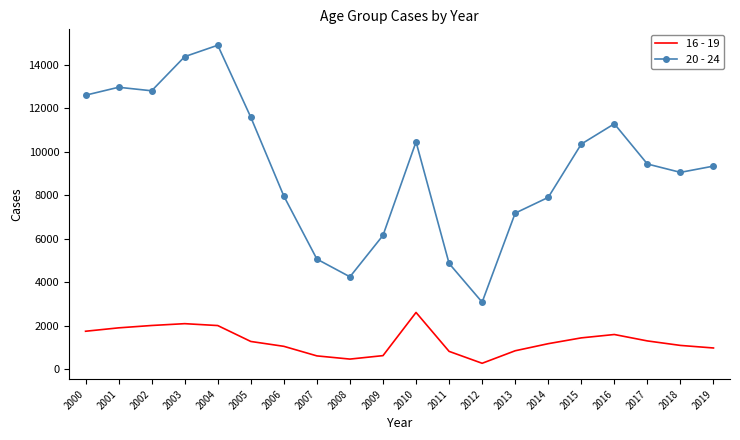

What is the difference between the 20 - 24 values at 2002 and 2005?

1217